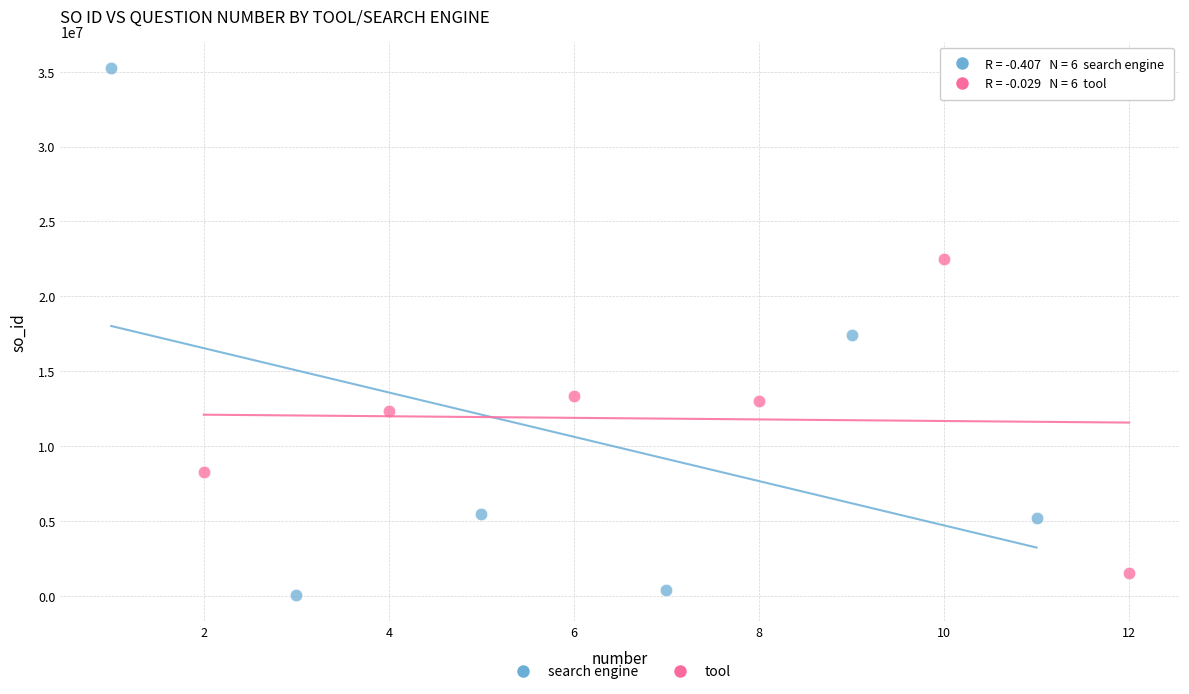

Which series reaches the maximum Y coordinate?

search engine